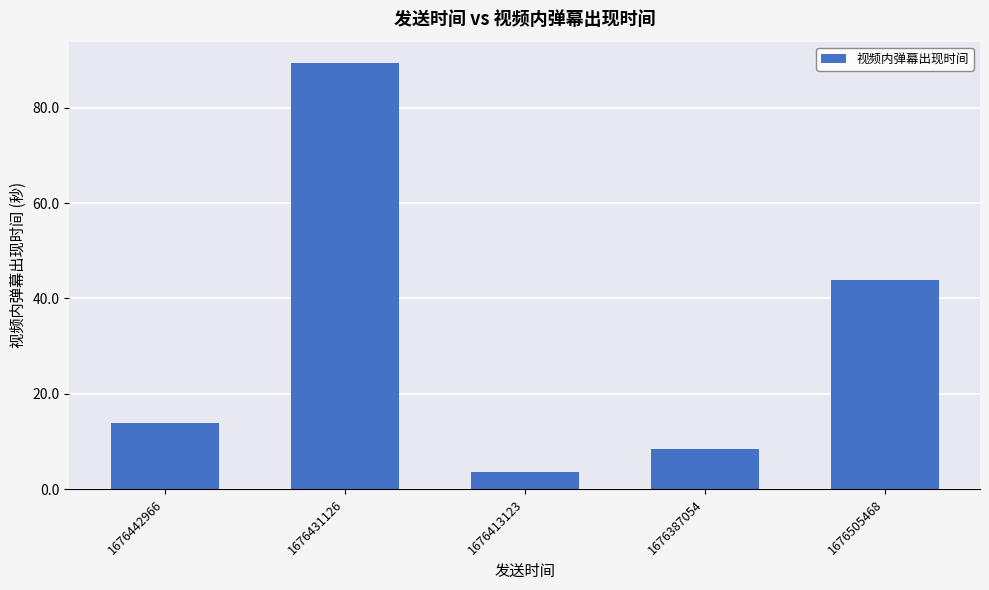

What is the value of the 2nd bar from the left?

89.4